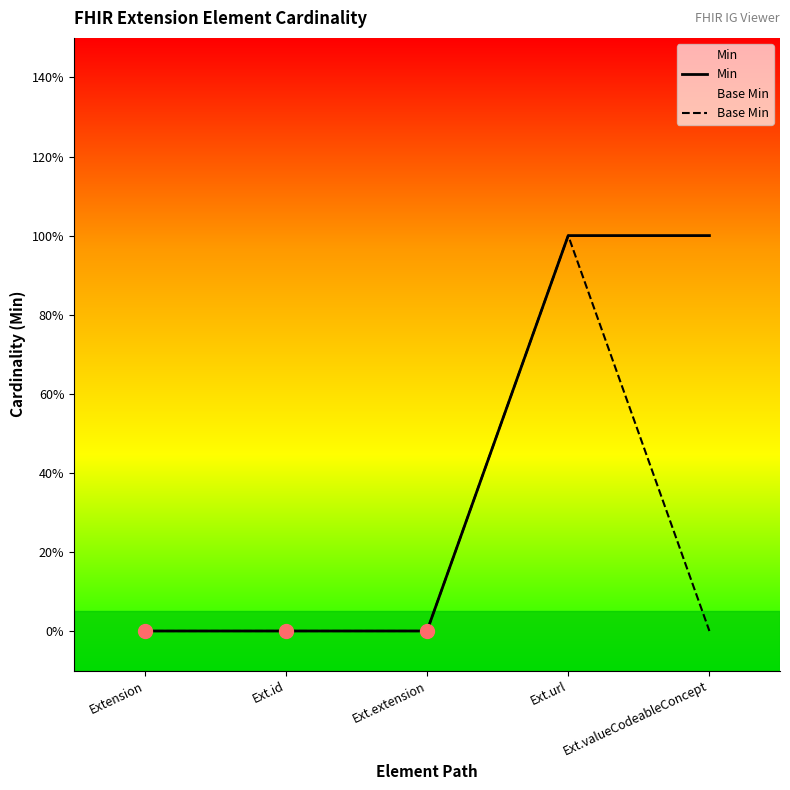

Which series reaches the minimum Y coordinate?

Min